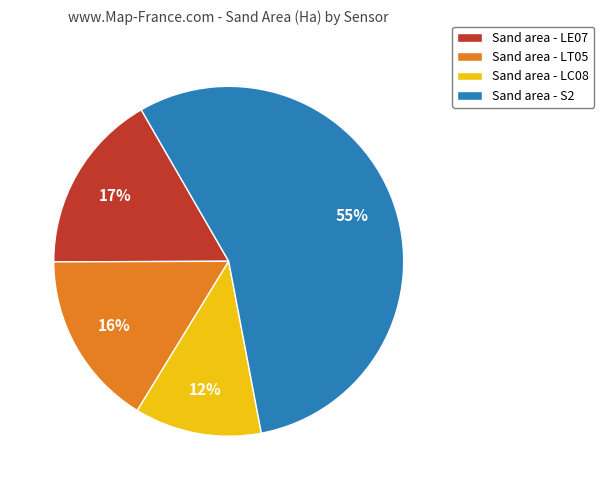

What is the smallest slice in the pie chart?

Sand area - LC08